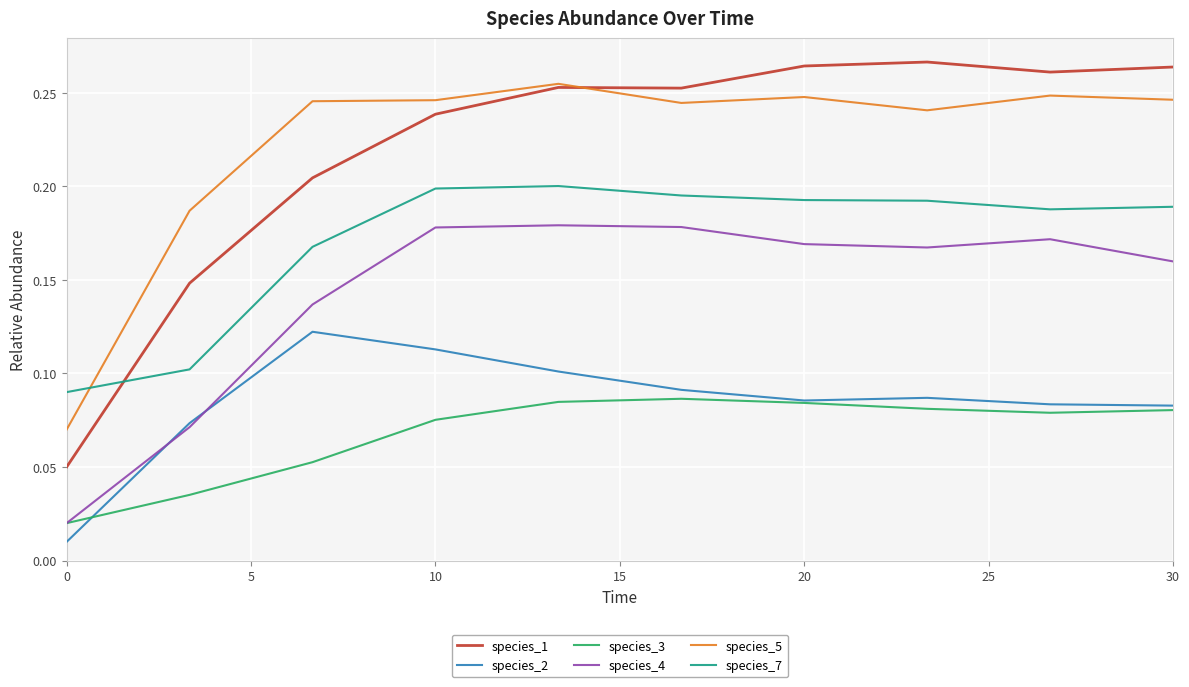

Which series has the widest spread of values?

species_1